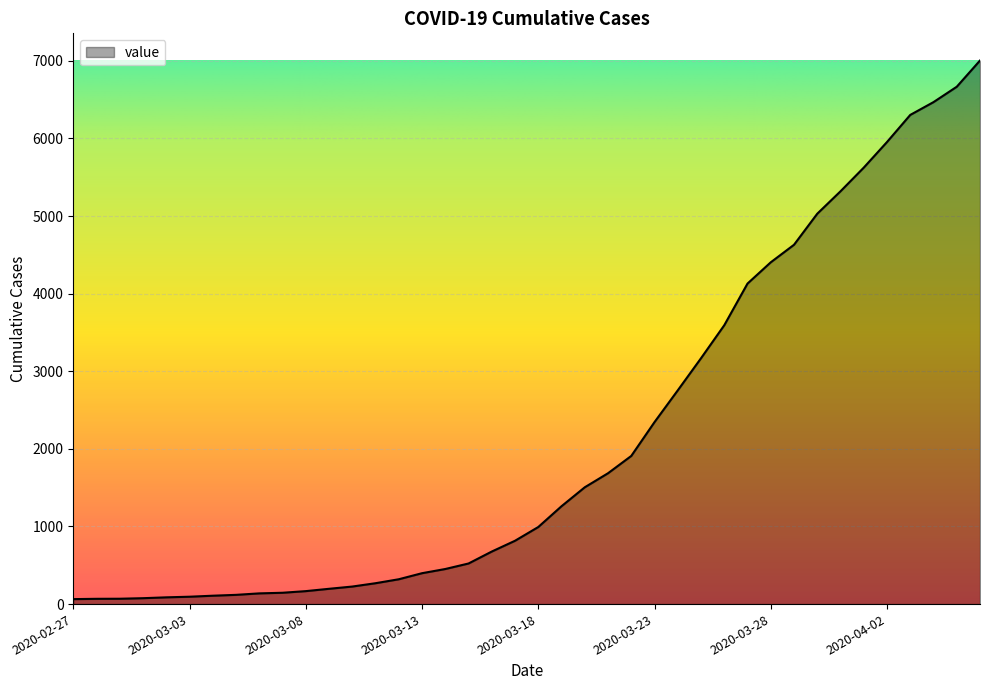

What is the difference between the maximum and minimum values?

6940